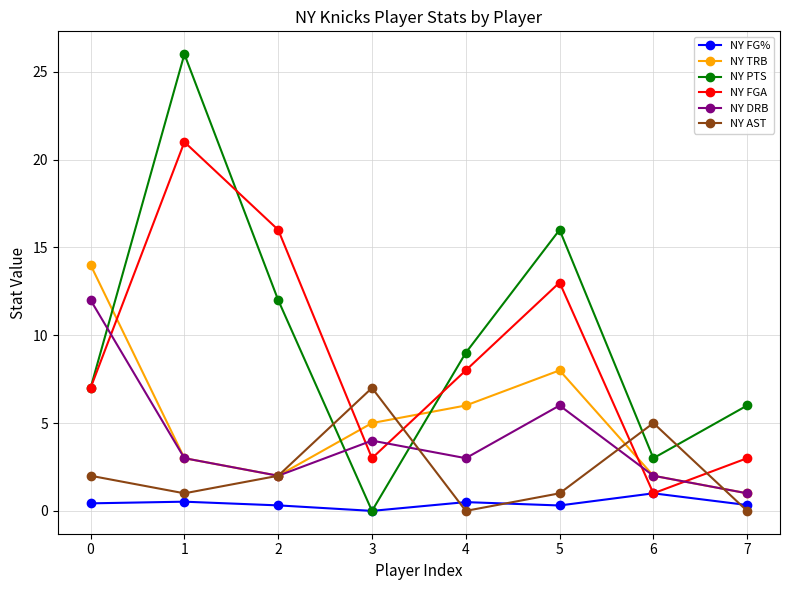

True or false: NY PTS has more than 0 points higher than both neighbors.

True